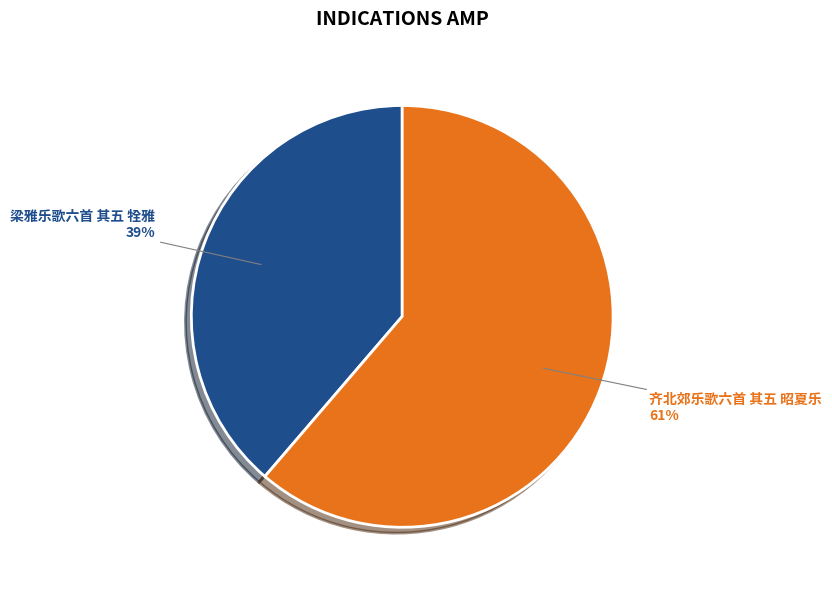

Which category has the smallest portion of the pie?

梁雅乐歌六首 其五 牷雅